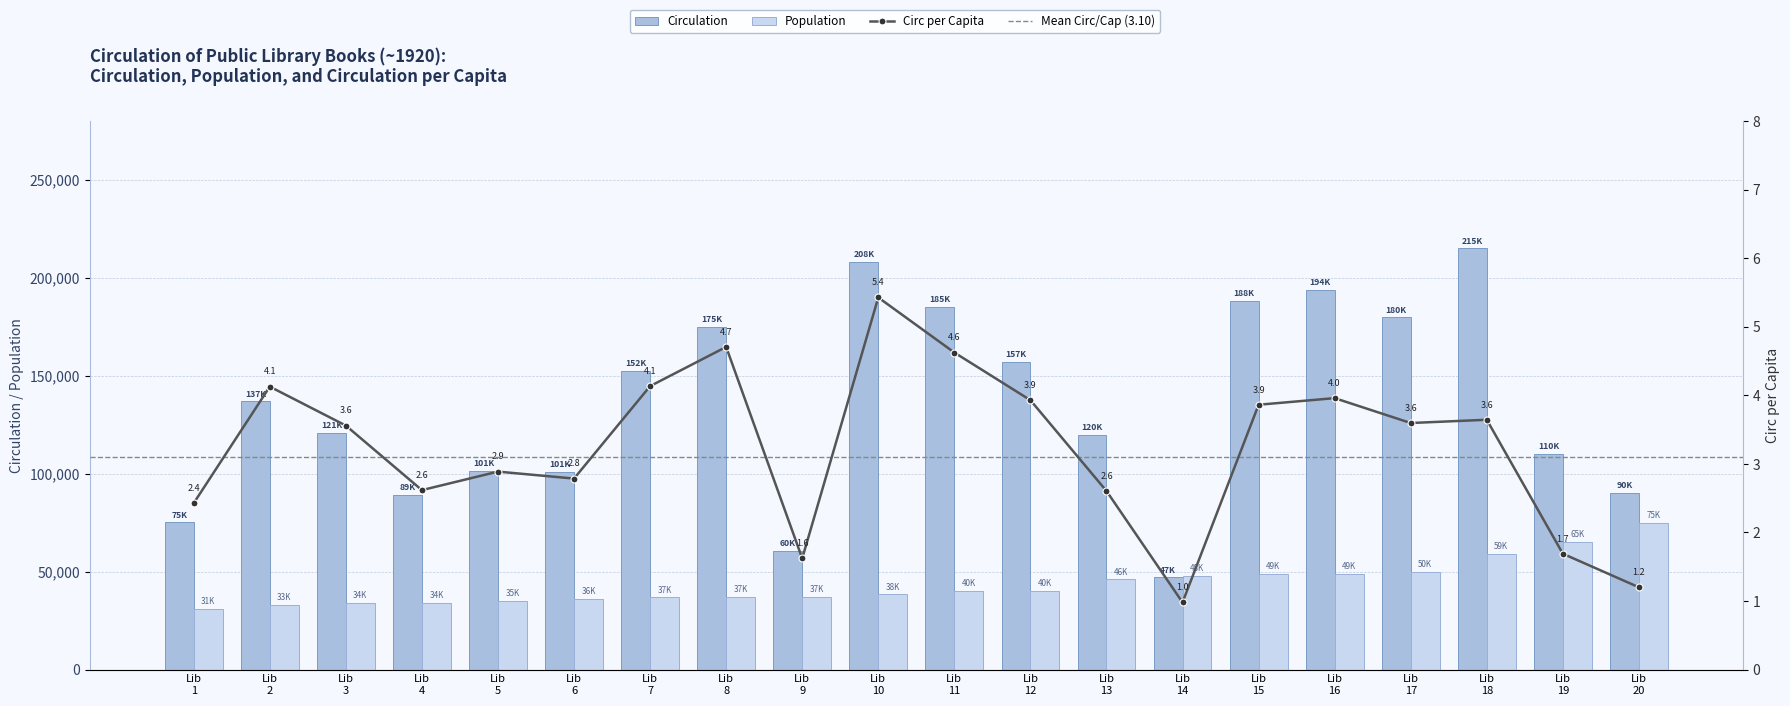

What is the total value across all series at Lib 13?

165837.6